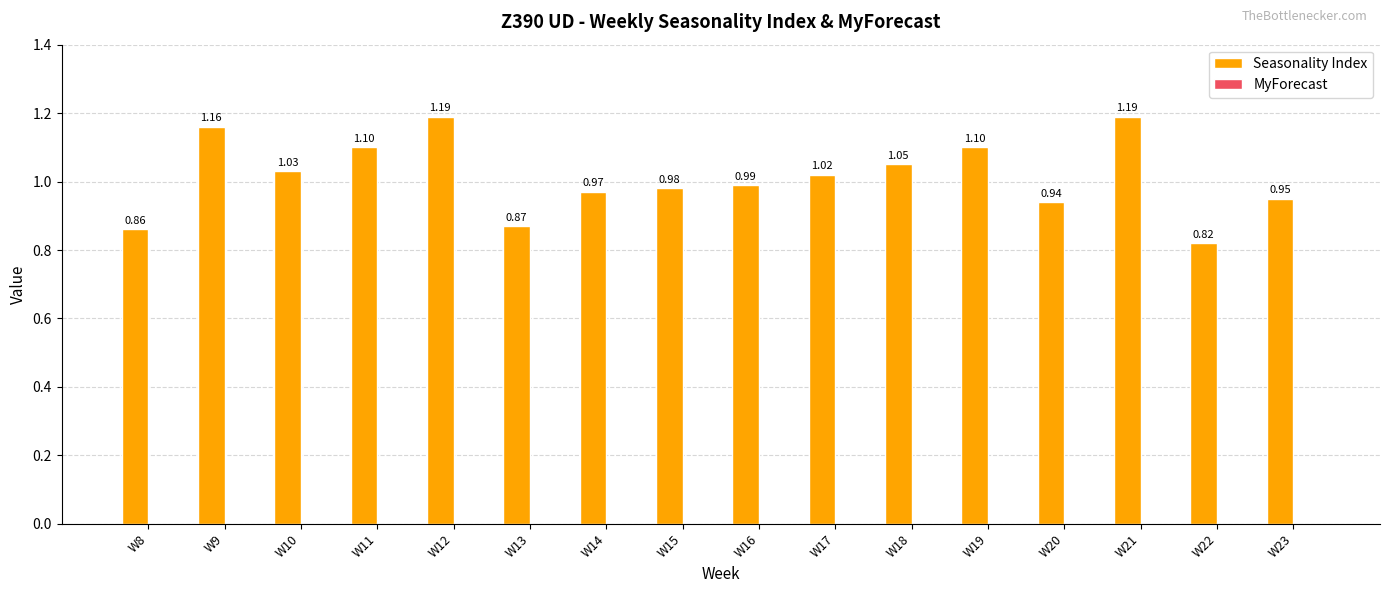

Which has a higher value, W19 or W20?

W19